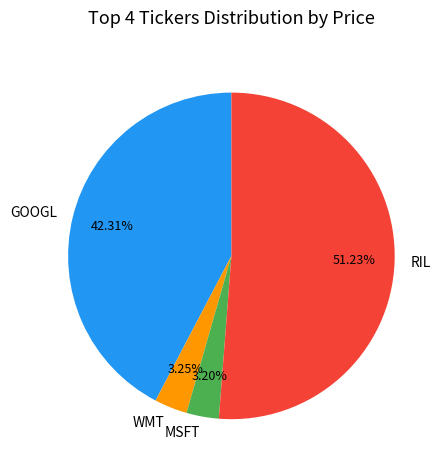

Approximately how many times larger is the value at GOOGL compared to WMT?

13.0